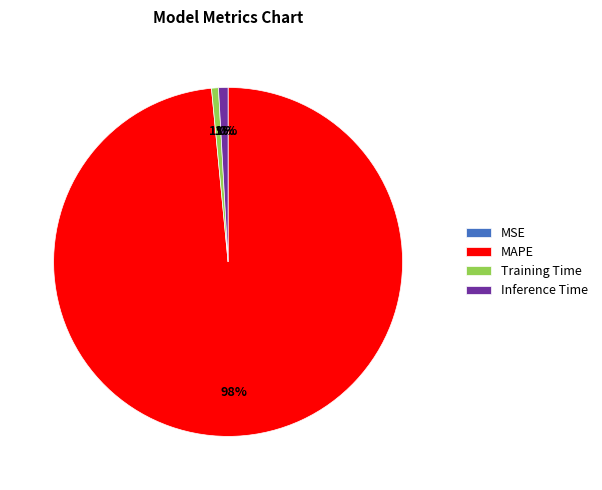

True or false: Training Time accounts for 11% of the total.

False